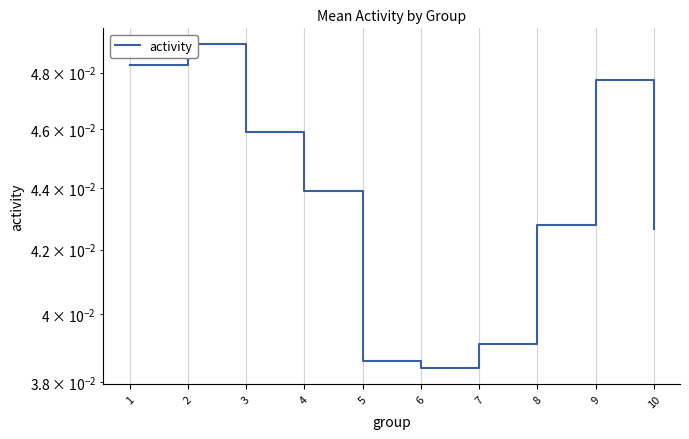

How many interior local peaks (higher than both neighbors) does the data have?

2